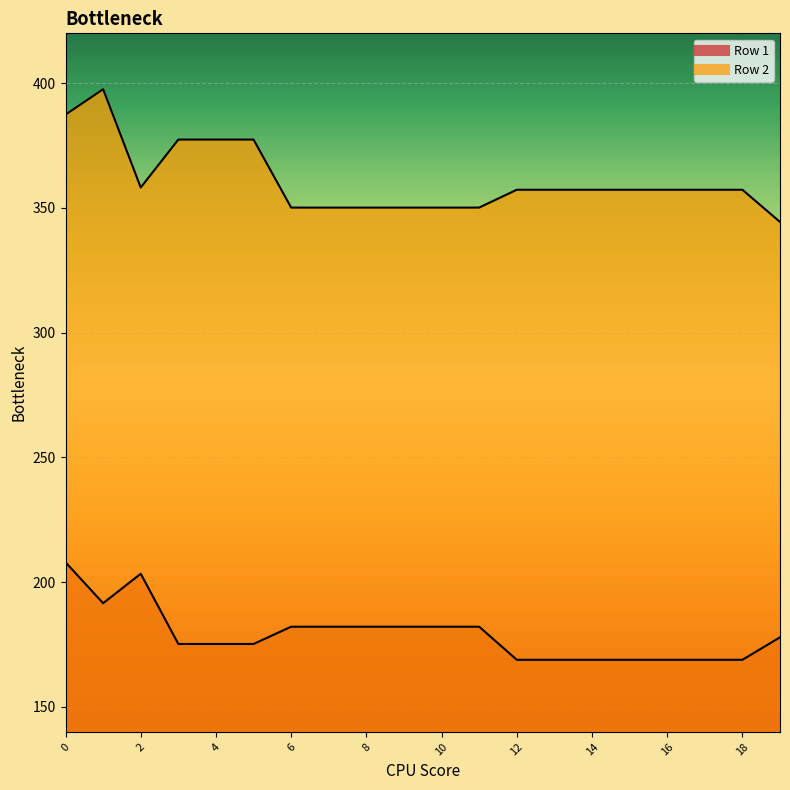

What is the total value across all series at 11?

532.3